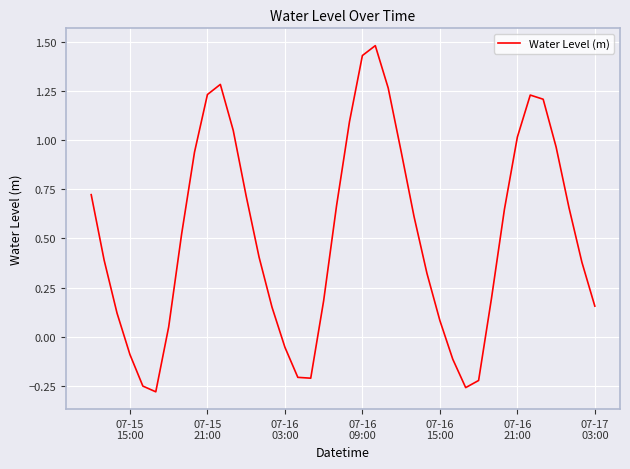

What is the difference between the maximum and minimum values?

1.8